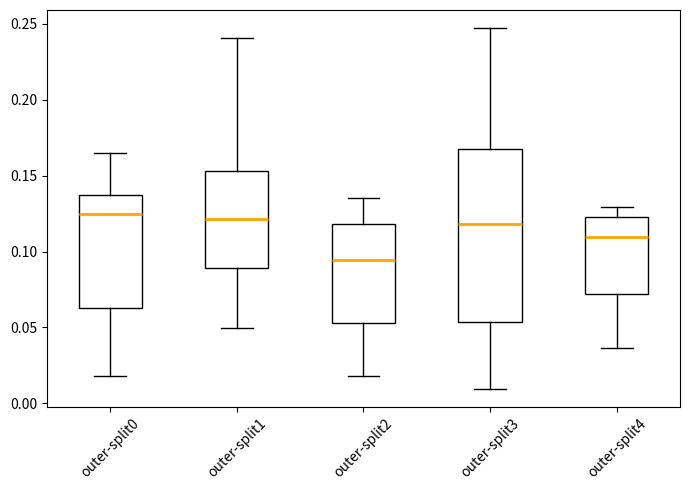

Reading left to right, read every box against the y-axis: the position of its median line, the range the box covers, and the ends of its whiskers. The values are not printed on the chart, so give them approximately, as read against the axis.

outer-split0: median 0.125, box 0.065 to 0.140, whiskers 0.020 to 0.165
outer-split1: median 0.120, box 0.090 to 0.155, whiskers 0.050 to 0.240
outer-split2: median 0.095, box 0.055 to 0.120, whiskers 0.020 to 0.135
outer-split3: median 0.120, box 0.055 to 0.170, whiskers 0.010 to 0.245
outer-split4: median 0.110, box 0.070 to 0.125, whiskers 0.035 to 0.130